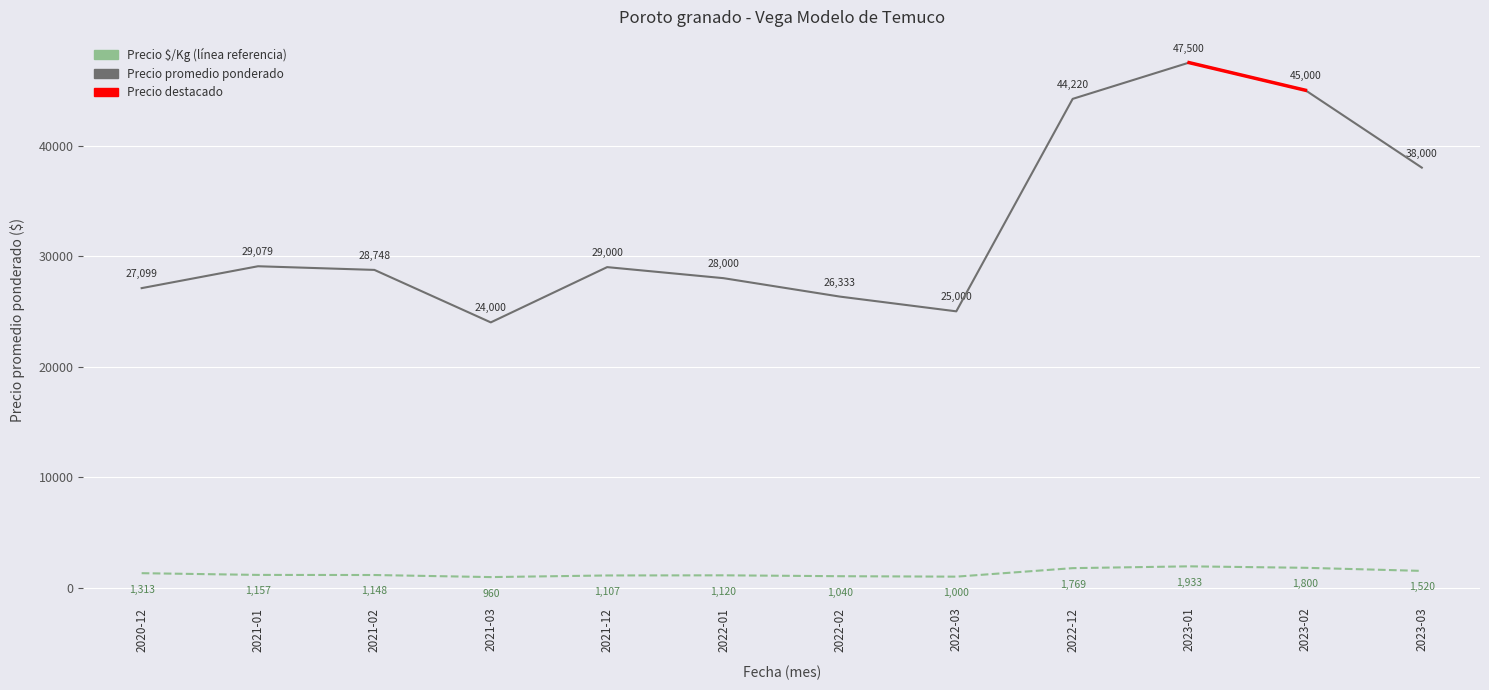

What is the total value across all series at 2023-01?

49433